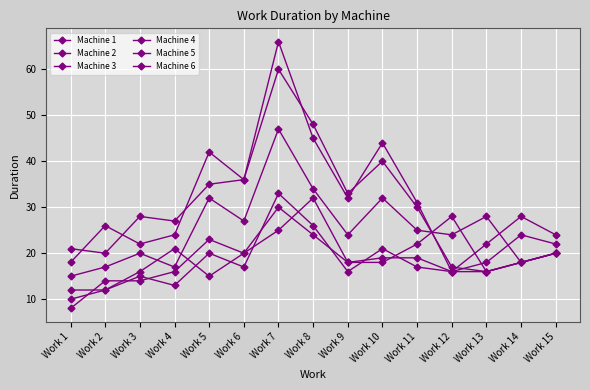

How many distinct data groups are displayed?

6